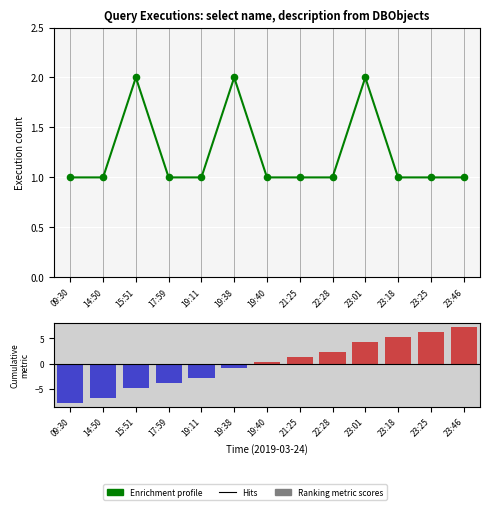

Which series contains the lowest Y value?

Ranked metric scores